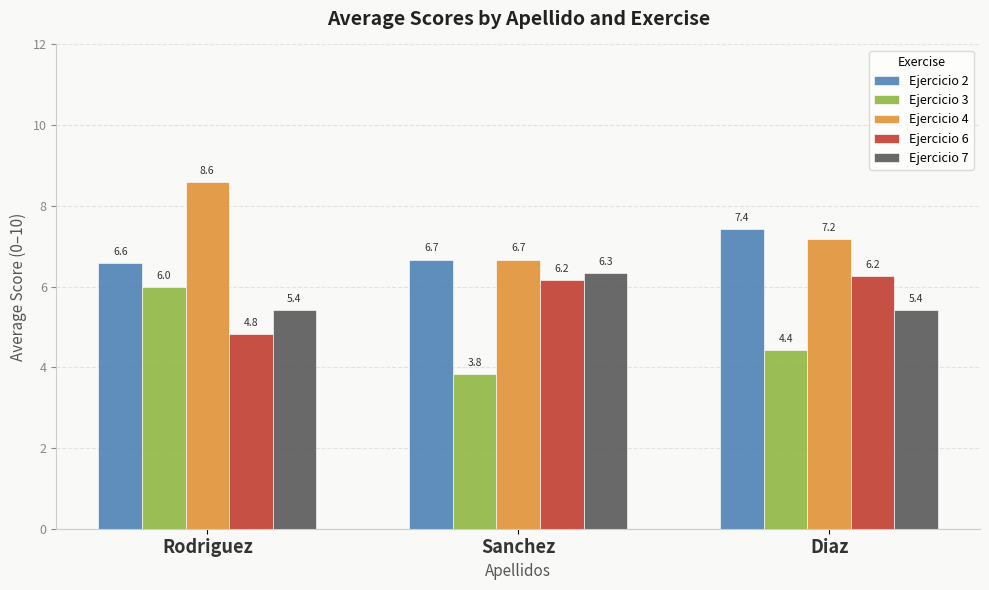

What position from the left is Sanchez?

2